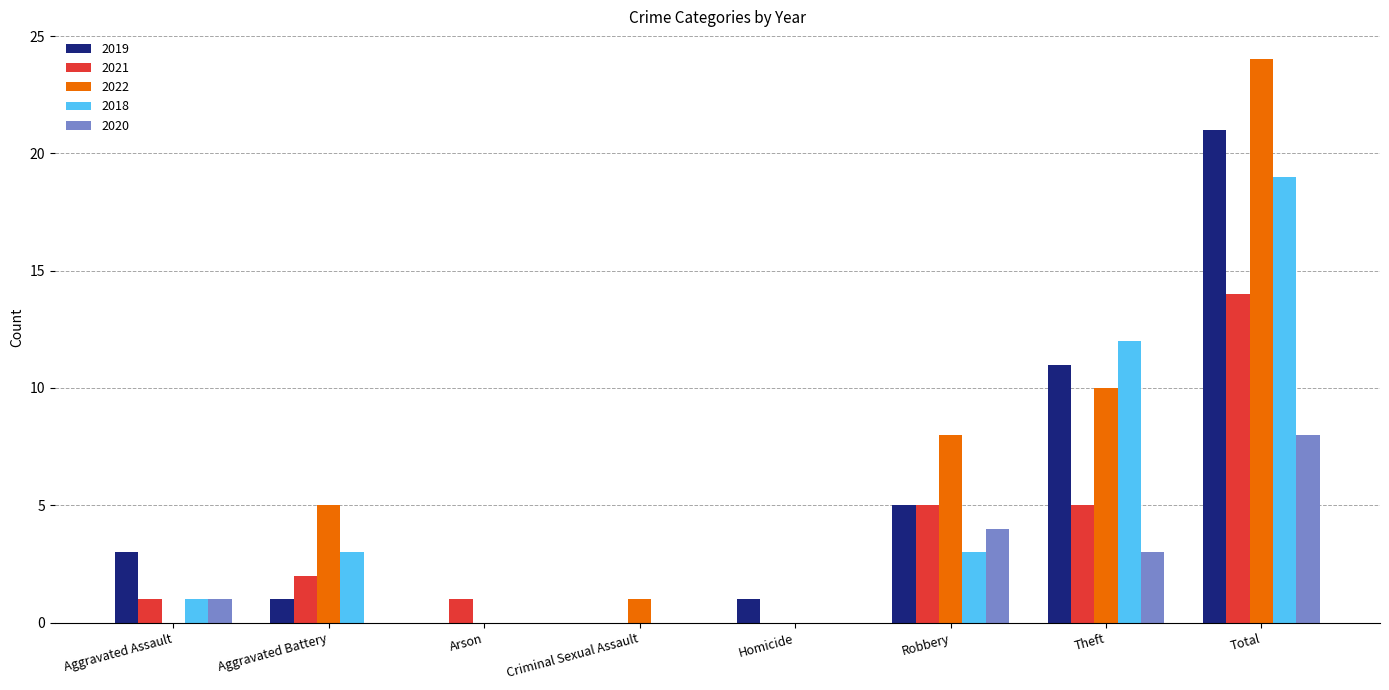

Which series has the largest total across all categories?

2022